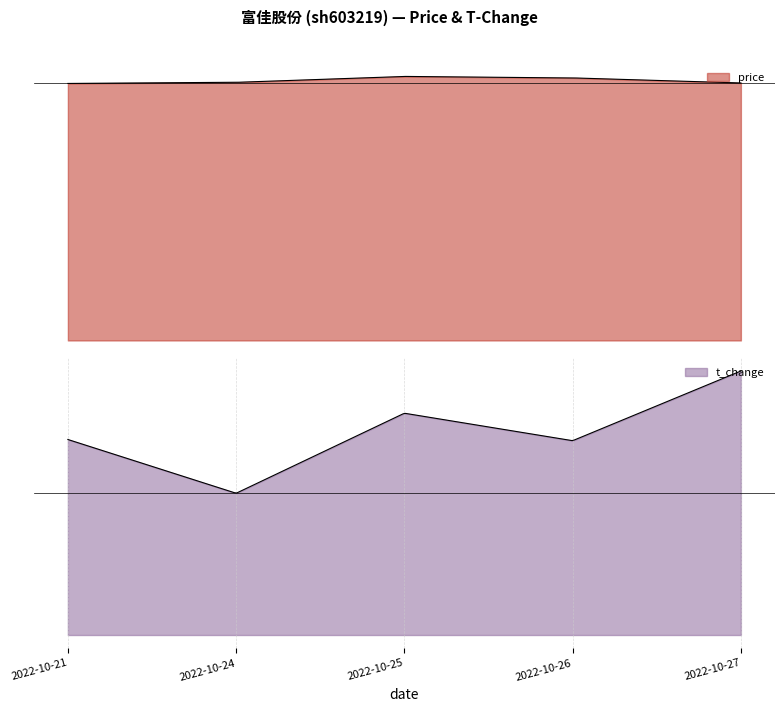

At which category is the sum across all series the highest?

2022-10-27